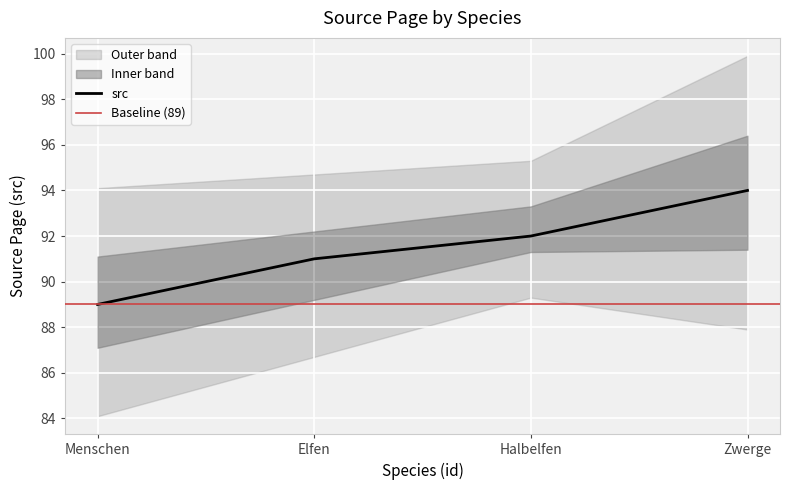

What is the minimum value shown in the chart?

89